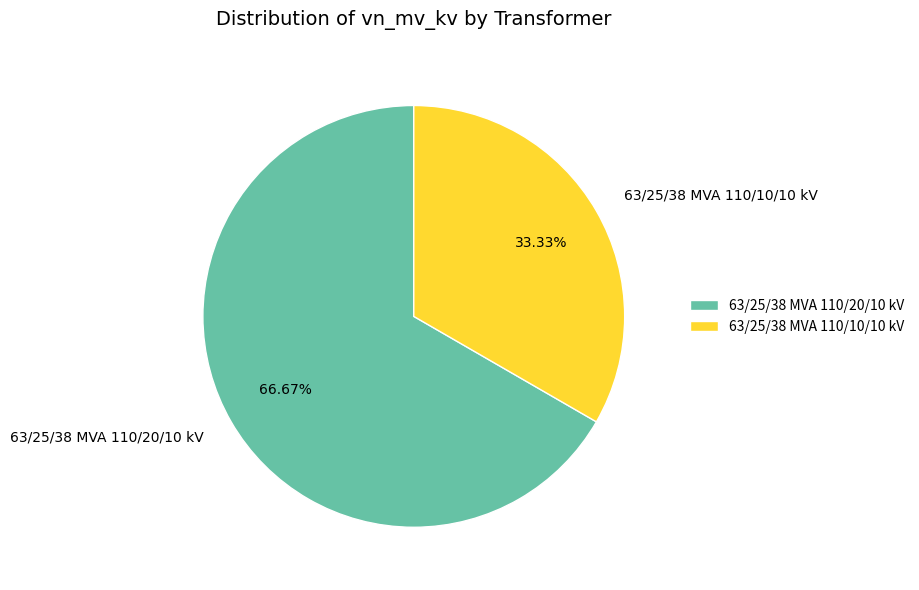

Which slice represents more than half of the pie?

63/25/38 MVA 110/20/10 kV